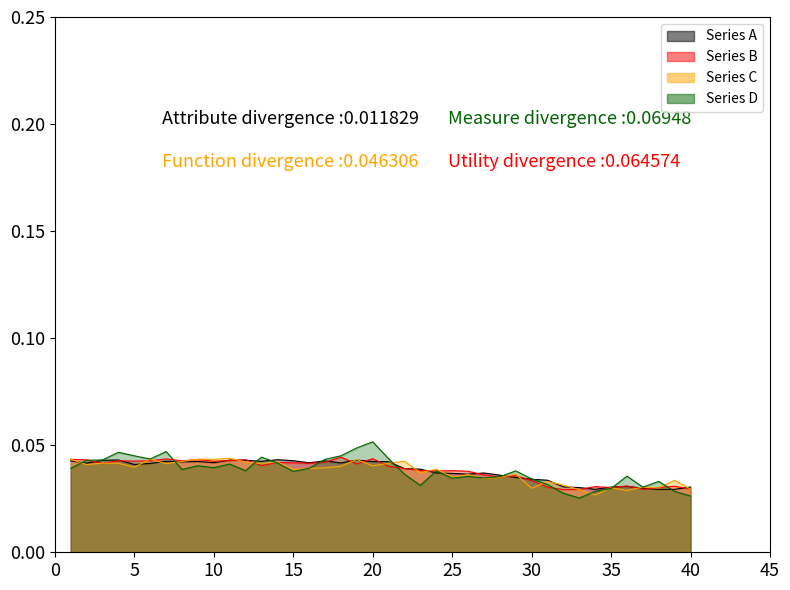

True or false: the data shows 0.0 at 16.

True